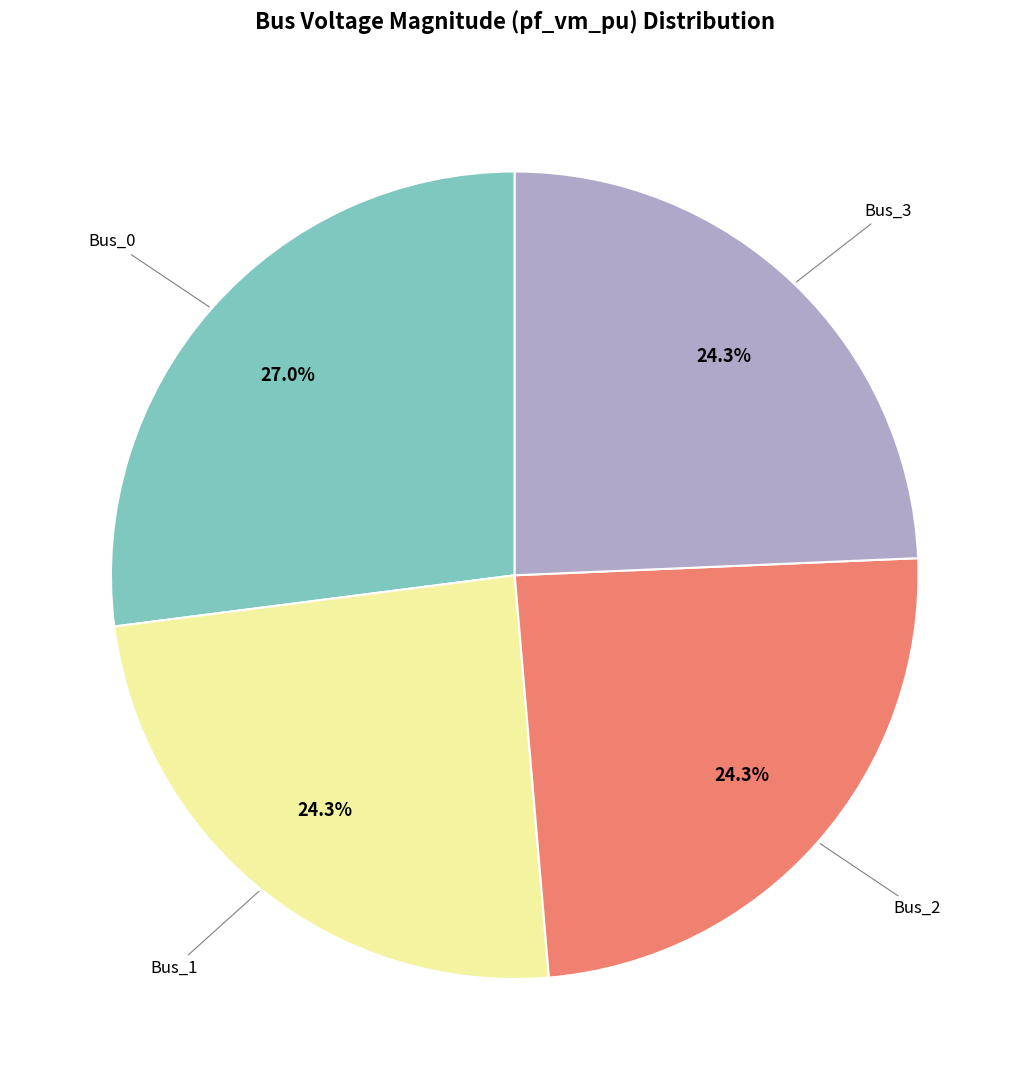

How many segments does this pie chart have?

4